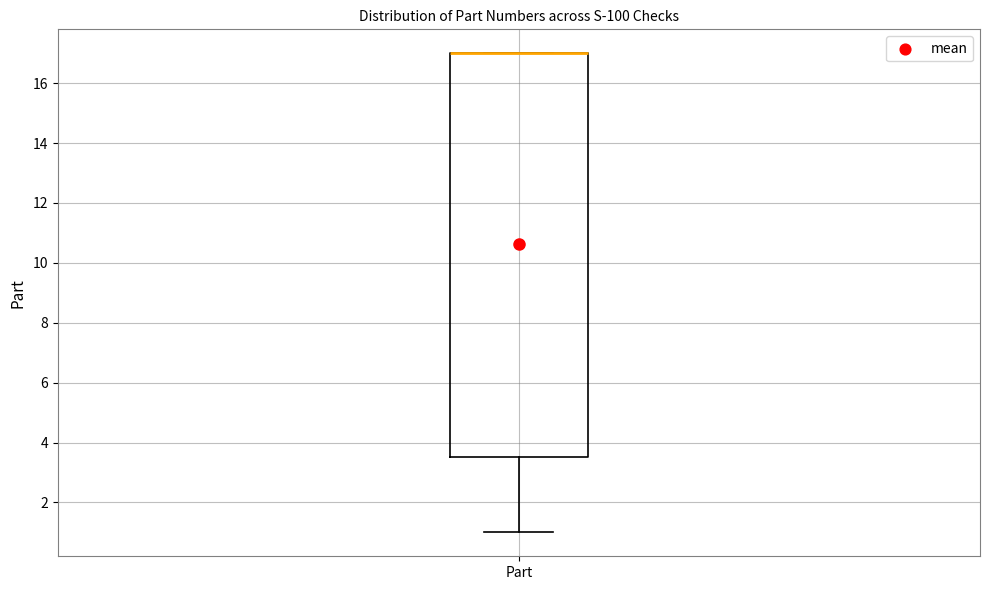

Where is the upper edge of the box for Part on the y-axis? The values are not printed on the chart, so give them approximately, as read against the axis.

17.0